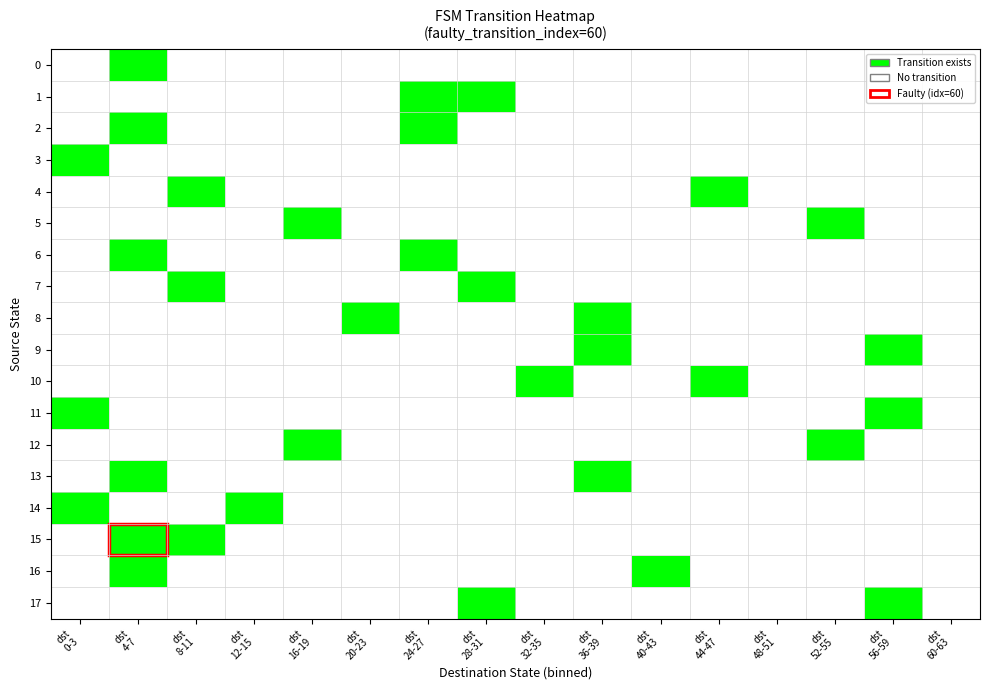

Reading right to left, list all the values displayed in this chart.

0: dst
60-63=0	dst
56-59=0	dst
52-55=0	dst
48-51=0	dst
44-47=0	dst
40-43=0	dst
36-39=0	dst
32-35=0	dst
28-31=0	dst
24-27=0	dst
20-23=0	dst
16-19=0	dst
12-15=0	dst
8-11=0	dst
4-7=1	dst
0-3=0
1: dst
60-63=0	dst
56-59=0	dst
52-55=0	dst
48-51=0	dst
44-47=0	dst
40-43=0	dst
36-39=0	dst
32-35=0	dst
28-31=1	dst
24-27=1	dst
20-23=0	dst
16-19=0	dst
12-15=0	dst
8-11=0	dst
4-7=0	dst
0-3=0
2: dst
60-63=0	dst
56-59=0	dst
52-55=0	dst
48-51=0	dst
44-47=0	dst
40-43=0	dst
36-39=0	dst
32-35=0	dst
28-31=0	dst
24-27=1	dst
20-23=0	dst
16-19=0	dst
12-15=0	dst
8-11=0	dst
4-7=1	dst
0-3=0
3: dst
60-63=0	dst
56-59=0	dst
52-55=0	dst
48-51=0	dst
44-47=0	dst
40-43=0	dst
36-39=0	dst
32-35=0	dst
28-31=0	dst
24-27=0	dst
20-23=0	dst
16-19=0	dst
12-15=0	dst
8-11=0	dst
4-7=0	dst
0-3=1
4: dst
60-63=0	dst
56-59=0	dst
52-55=0	dst
48-51=0	dst
44-47=1	dst
40-43=0	dst
36-39=0	dst
32-35=0	dst
28-31=0	dst
24-27=0	dst
20-23=0	dst
16-19=0	dst
12-15=0	dst
8-11=1	dst
4-7=0	dst
0-3=0
5: dst
60-63=0	dst
56-59=0	dst
52-55=1	dst
48-51=0	dst
44-47=0	dst
40-43=0	dst
36-39=0	dst
32-35=0	dst
28-31=0	dst
24-27=0	dst
20-23=0	dst
16-19=1	dst
12-15=0	dst
8-11=0	dst
4-7=0	dst
0-3=0
6: dst
60-63=0	dst
56-59=0	dst
52-55=0	dst
48-51=0	dst
44-47=0	dst
40-43=0	dst
36-39=0	dst
32-35=0	dst
28-31=0	dst
24-27=1	dst
20-23=0	dst
16-19=0	dst
12-15=0	dst
8-11=0	dst
4-7=1	dst
0-3=0
7: dst
60-63=0	dst
56-59=0	dst
52-55=0	dst
48-51=0	dst
44-47=0	dst
40-43=0	dst
36-39=0	dst
32-35=0	dst
28-31=1	dst
24-27=0	dst
20-23=0	dst
16-19=0	dst
12-15=0	dst
8-11=1	dst
4-7=0	dst
0-3=0
8: dst
60-63=0	dst
56-59=0	dst
52-55=0	dst
48-51=0	dst
44-47=0	dst
40-43=0	dst
36-39=1	dst
32-35=0	dst
28-31=0	dst
24-27=0	dst
20-23=1	dst
16-19=0	dst
12-15=0	dst
8-11=0	dst
4-7=0	dst
0-3=0
9: dst
60-63=0	dst
56-59=1	dst
52-55=0	dst
48-51=0	dst
44-47=0	dst
40-43=0	dst
36-39=1	dst
32-35=0	dst
28-31=0	dst
24-27=0	dst
20-23=0	dst
16-19=0	dst
12-15=0	dst
8-11=0	dst
4-7=0	dst
0-3=0
10: dst
60-63=0	dst
56-59=0	dst
52-55=0	dst
48-51=0	dst
44-47=1	dst
40-43=0	dst
36-39=0	dst
32-35=1	dst
28-31=0	dst
24-27=0	dst
20-23=0	dst
16-19=0	dst
12-15=0	dst
8-11=0	dst
4-7=0	dst
0-3=0
11: dst
60-63=0	dst
56-59=1	dst
52-55=0	dst
48-51=0	dst
44-47=0	dst
40-43=0	dst
36-39=0	dst
32-35=0	dst
28-31=0	dst
24-27=0	dst
20-23=0	dst
16-19=0	dst
12-15=0	dst
8-11=0	dst
4-7=0	dst
0-3=1
12: dst
60-63=0	dst
56-59=0	dst
52-55=1	dst
48-51=0	dst
44-47=0	dst
40-43=0	dst
36-39=0	dst
32-35=0	dst
28-31=0	dst
24-27=0	dst
20-23=0	dst
16-19=1	dst
12-15=0	dst
8-11=0	dst
4-7=0	dst
0-3=0
13: dst
60-63=0	dst
56-59=0	dst
52-55=0	dst
48-51=0	dst
44-47=0	dst
40-43=0	dst
36-39=1	dst
32-35=0	dst
28-31=0	dst
24-27=0	dst
20-23=0	dst
16-19=0	dst
12-15=0	dst
8-11=0	dst
4-7=1	dst
0-3=0
14: dst
60-63=0	dst
56-59=0	dst
52-55=0	dst
48-51=0	dst
44-47=0	dst
40-43=0	dst
36-39=0	dst
32-35=0	dst
28-31=0	dst
24-27=0	dst
20-23=0	dst
16-19=0	dst
12-15=1	dst
8-11=0	dst
4-7=0	dst
0-3=1
15: dst
60-63=0	dst
56-59=0	dst
52-55=0	dst
48-51=0	dst
44-47=0	dst
40-43=0	dst
36-39=0	dst
32-35=0	dst
28-31=0	dst
24-27=0	dst
20-23=0	dst
16-19=0	dst
12-15=0	dst
8-11=1	dst
4-7=1	dst
0-3=0
16: dst
60-63=0	dst
56-59=0	dst
52-55=0	dst
48-51=0	dst
44-47=0	dst
40-43=1	dst
36-39=0	dst
32-35=0	dst
28-31=0	dst
24-27=0	dst
20-23=0	dst
16-19=0	dst
12-15=0	dst
8-11=0	dst
4-7=1	dst
0-3=0
17: dst
60-63=0	dst
56-59=1	dst
52-55=0	dst
48-51=0	dst
44-47=0	dst
40-43=0	dst
36-39=0	dst
32-35=0	dst
28-31=1	dst
24-27=0	dst
20-23=0	dst
16-19=0	dst
12-15=0	dst
8-11=0	dst
4-7=0	dst
0-3=0